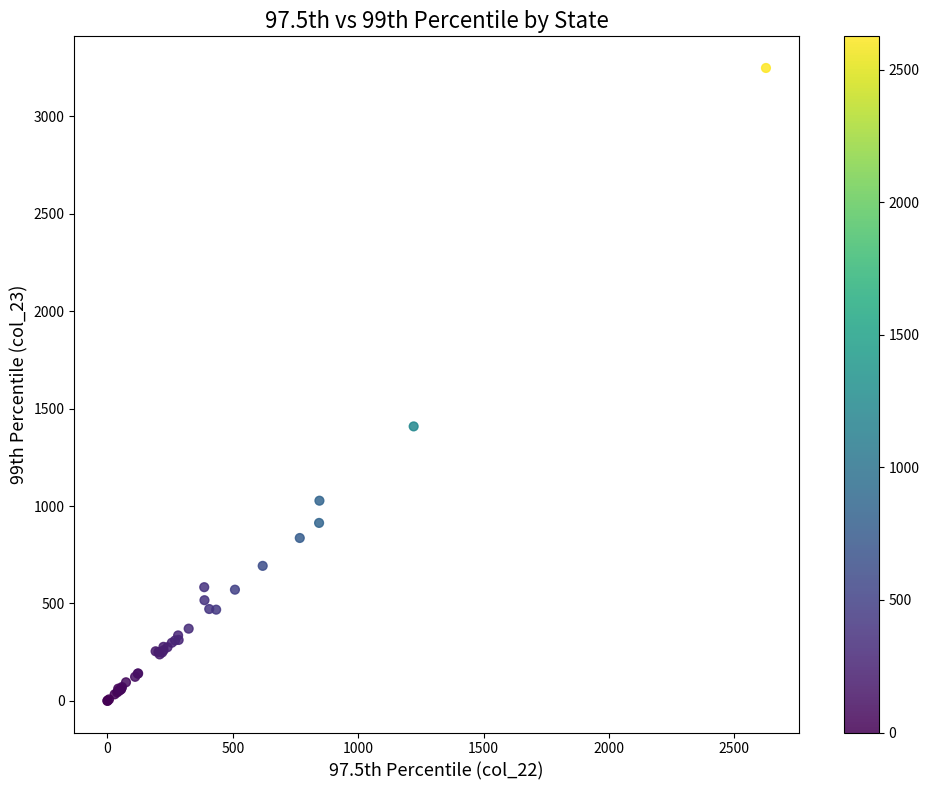

What Y value in the scatter plot is closest to 1623?

1408.6